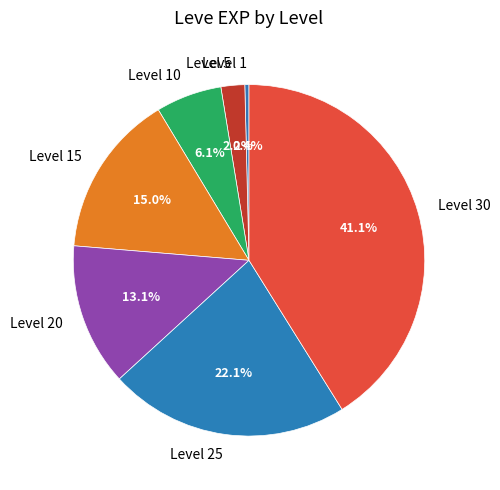

To the nearest percent, what is the average slice percentage?

14%